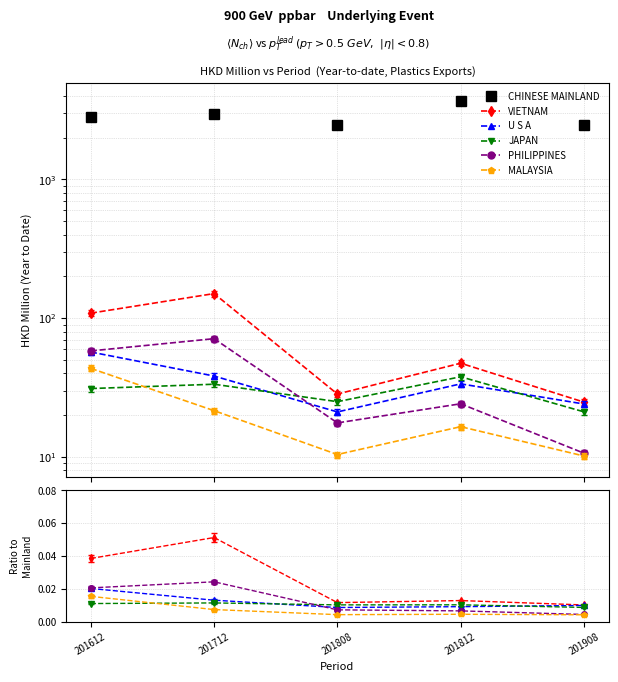

How many interior local peaks does the PHILIPPINES series have?

1